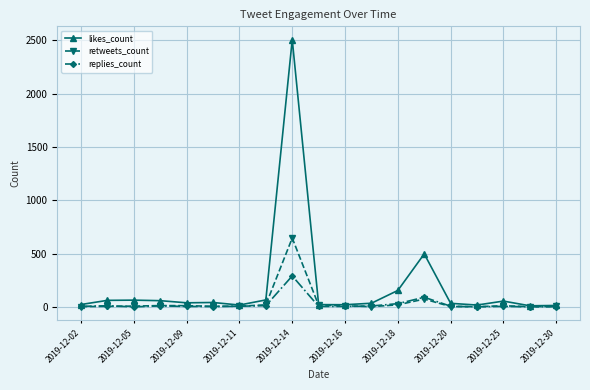

Which series has the largest range (max minus min)?

likes_count